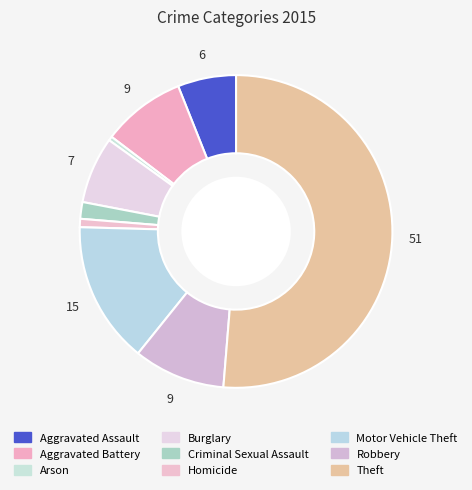

What percentage is the Burglary slice, to the nearest percent?

7%